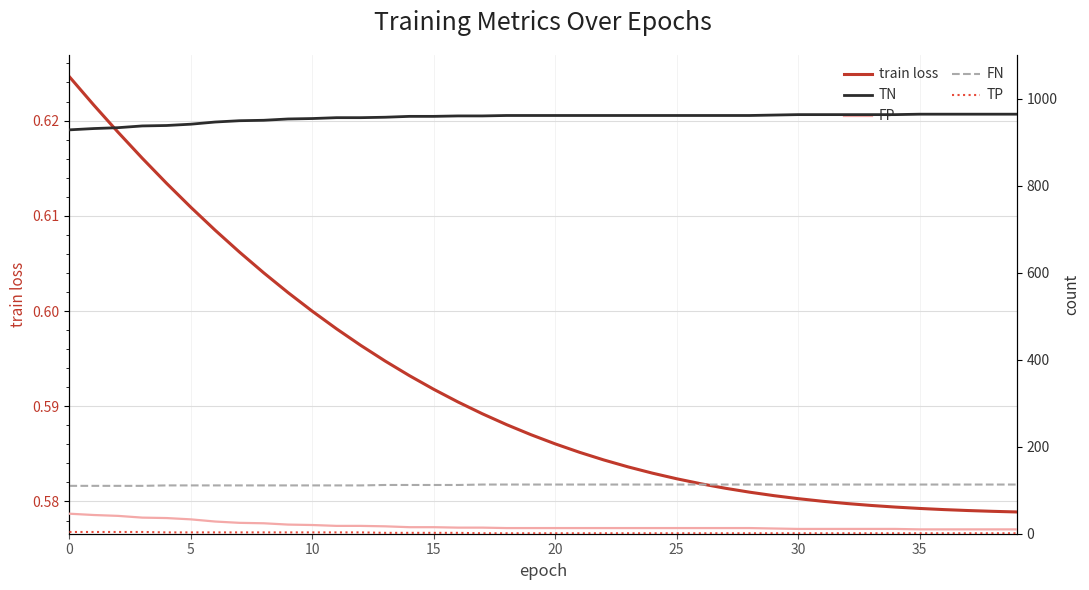

At 37, list the series in order from smallest to largest.

train loss, TP, FP, FN, TN